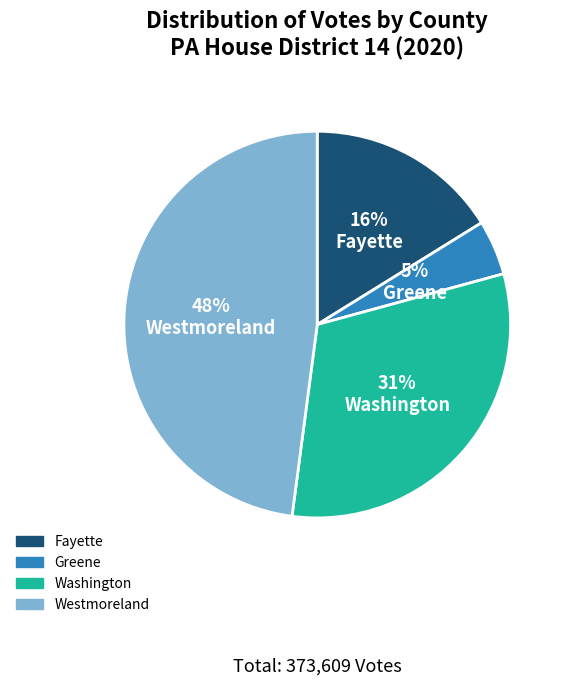

Do Fayette and Greene together represent more than half of the pie?

No